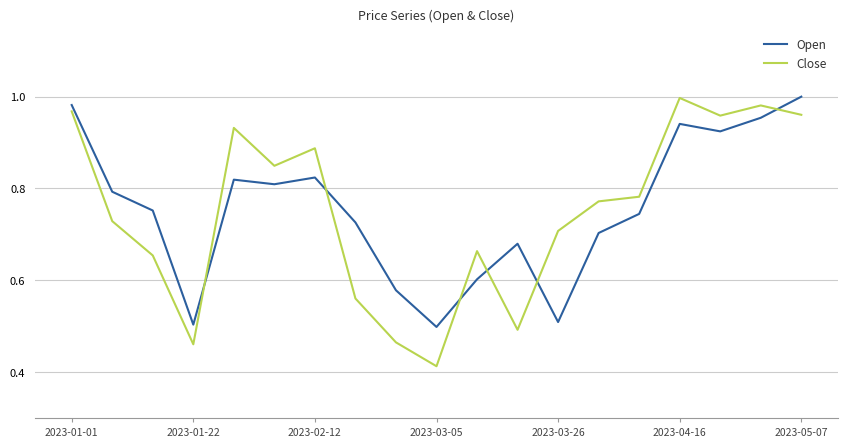

At how many categories does at least one series exceed 0?

19